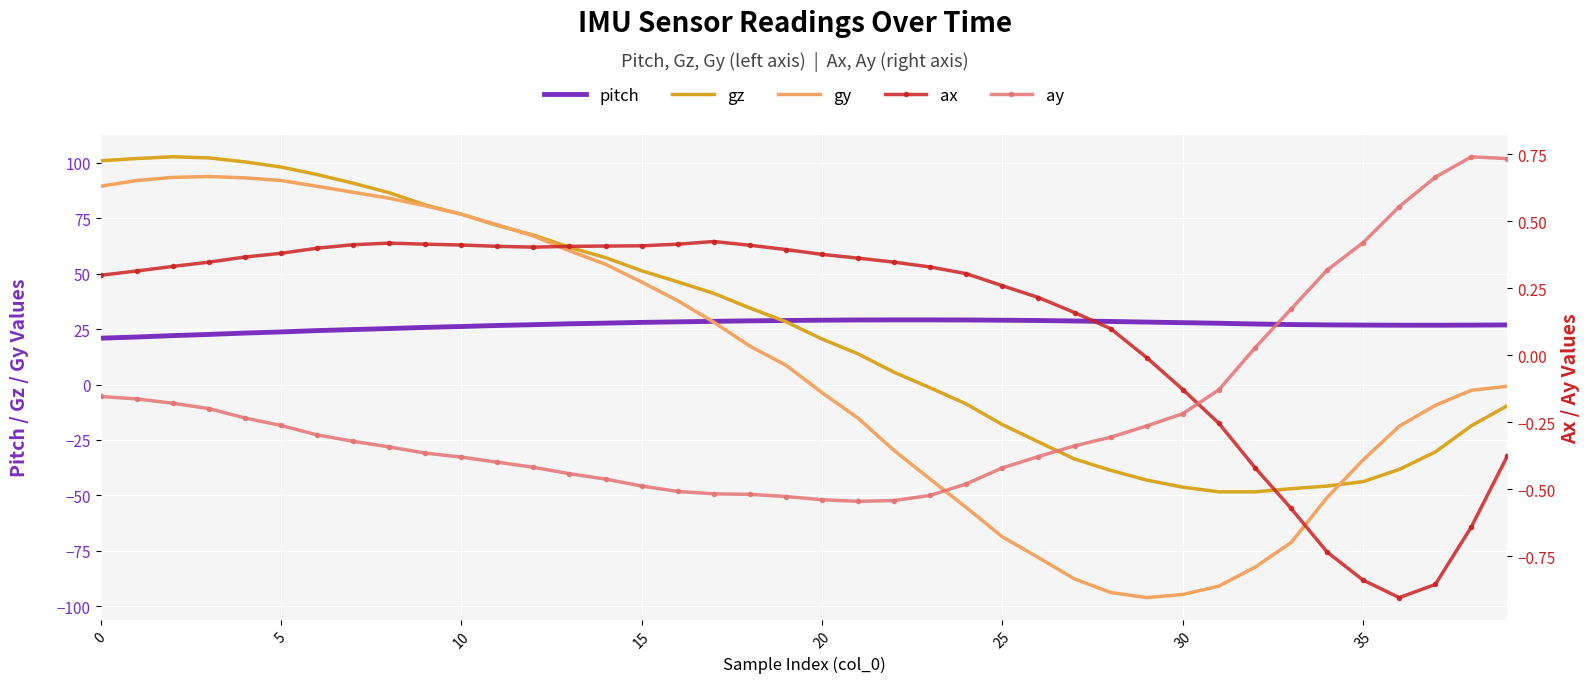

How many lines are shown in the chart?

5